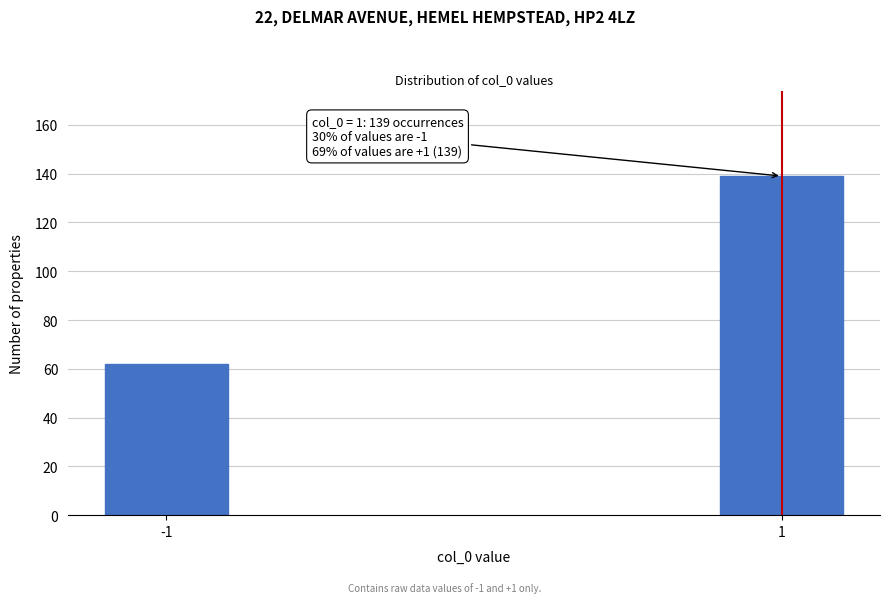

Reading right to left, transcribe all the data shown in this chart.

139	62